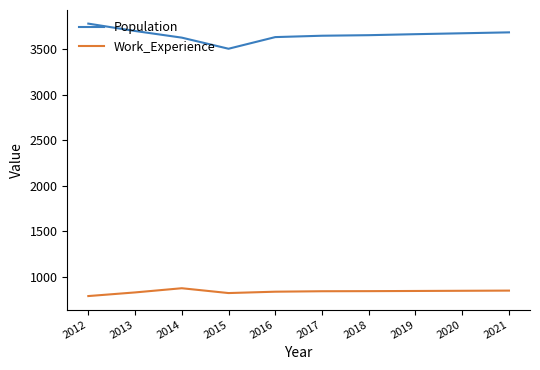

Count the number of categories in the chart.

10